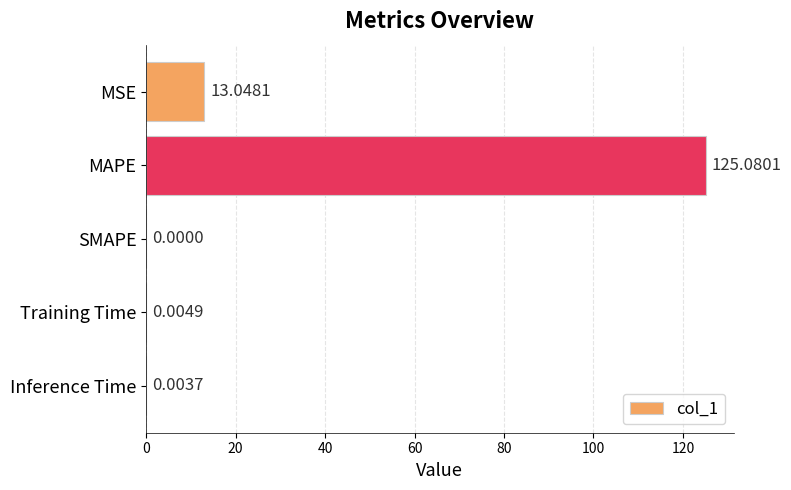

At which category does the chart reach its peak across all series?

MAPE